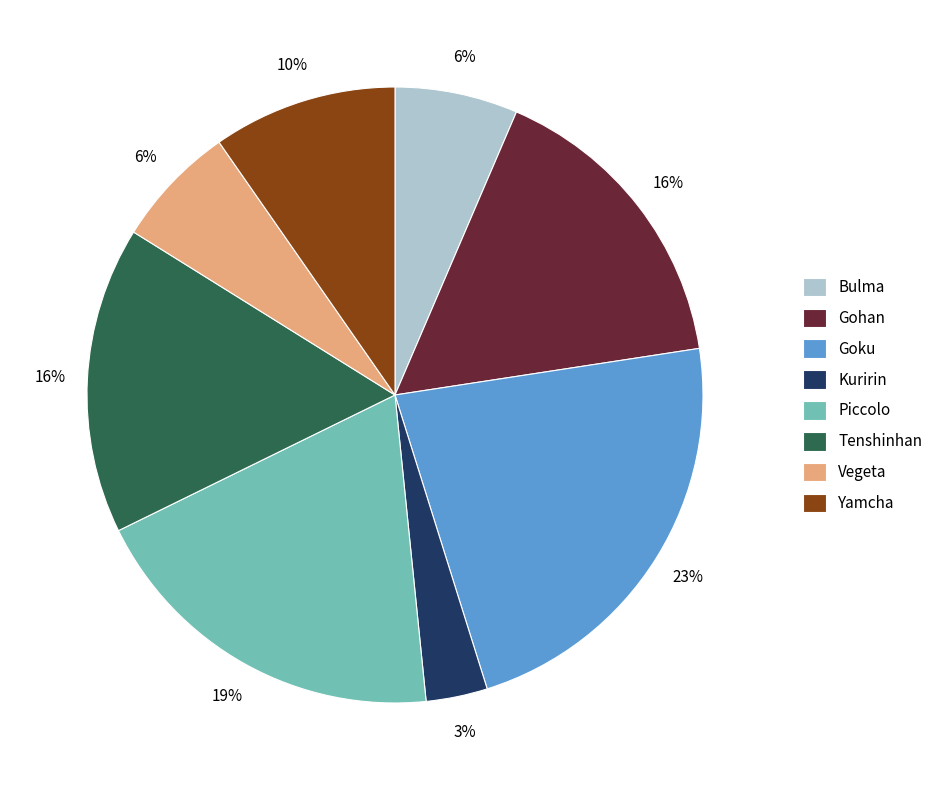

Combined, do Bulma and Gohan account for over 50%?

No